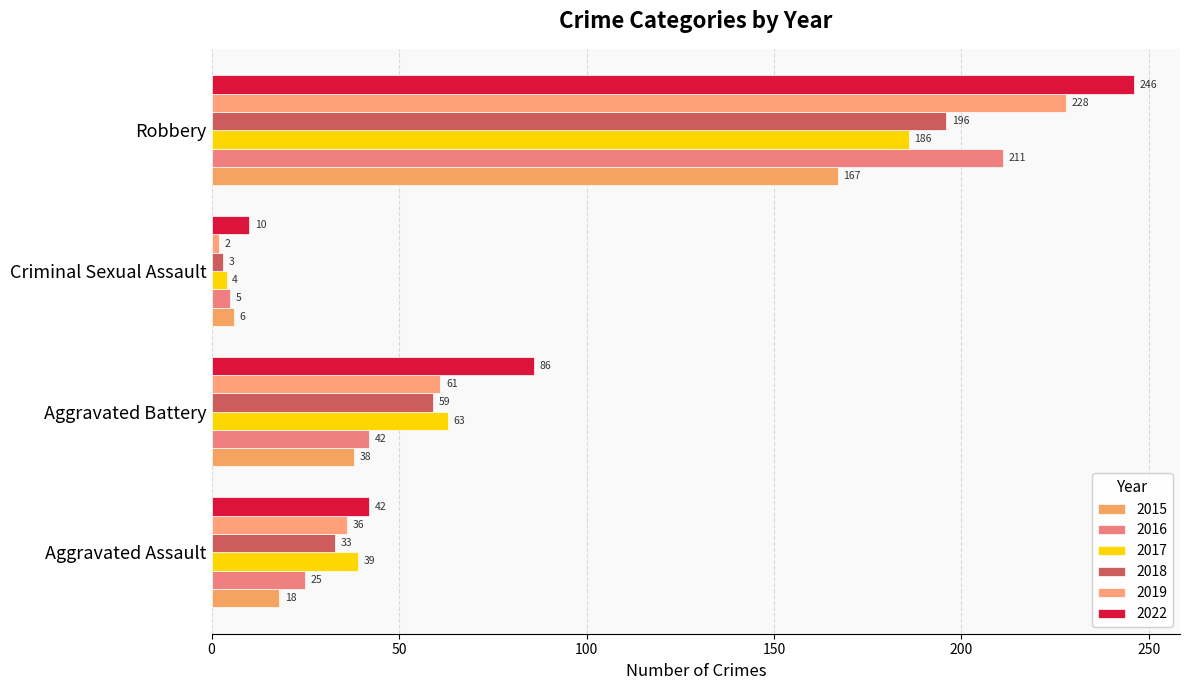

At which category does the chart reach its peak across all series?

Robbery